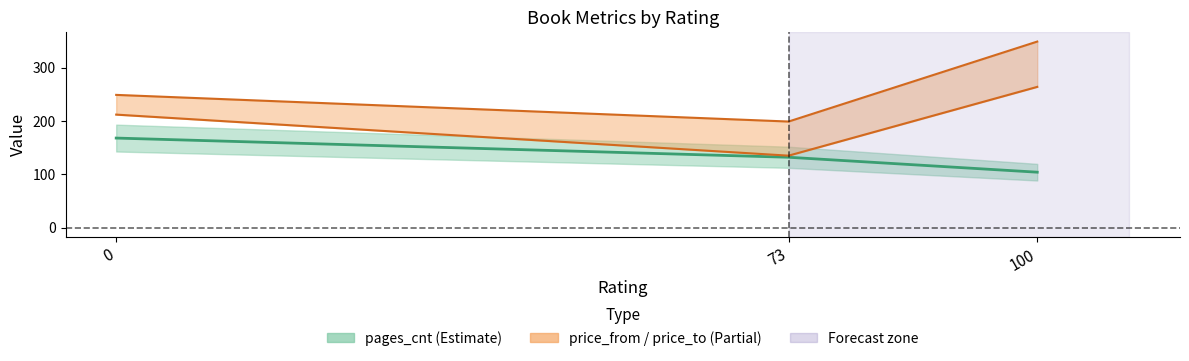

Reading right to left, transcribe all the data shown in this chart.

pages_cnt: 104	132	168
price_from: 264	135	212
price_to: 349	199	249